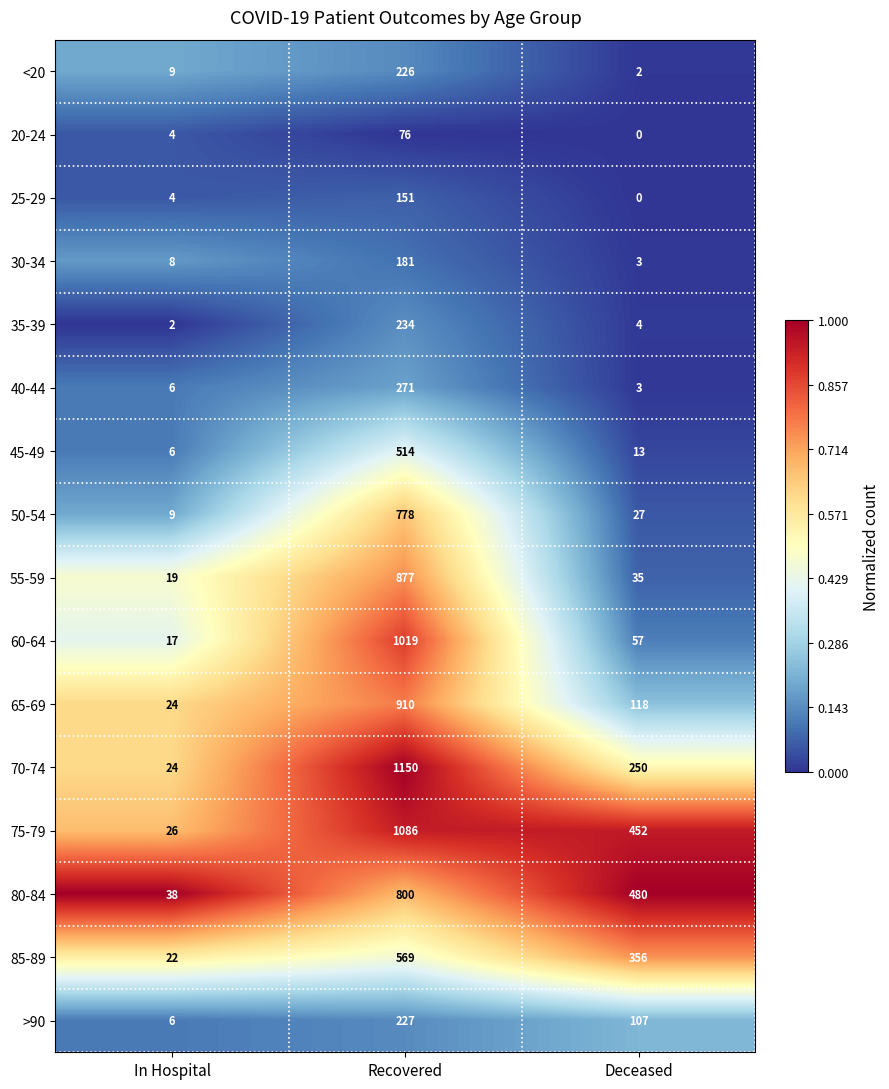

What is the approximate value of 75-79 at Recovered, to the nearest 10?

1090